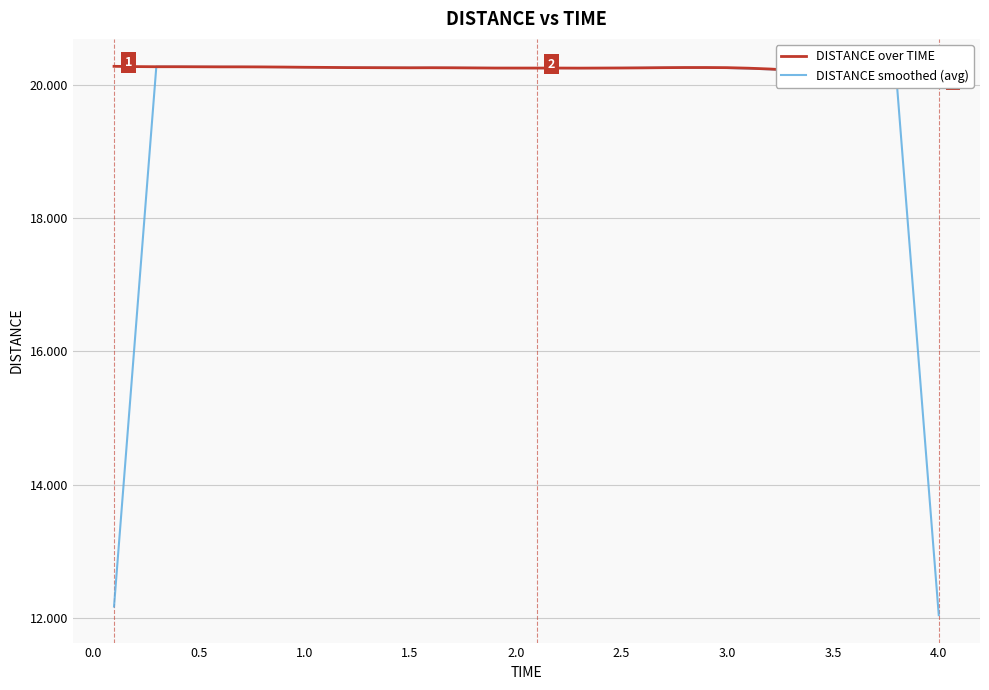

What is the lowest value of the DISTANCE smoothed (avg) series?

12.0